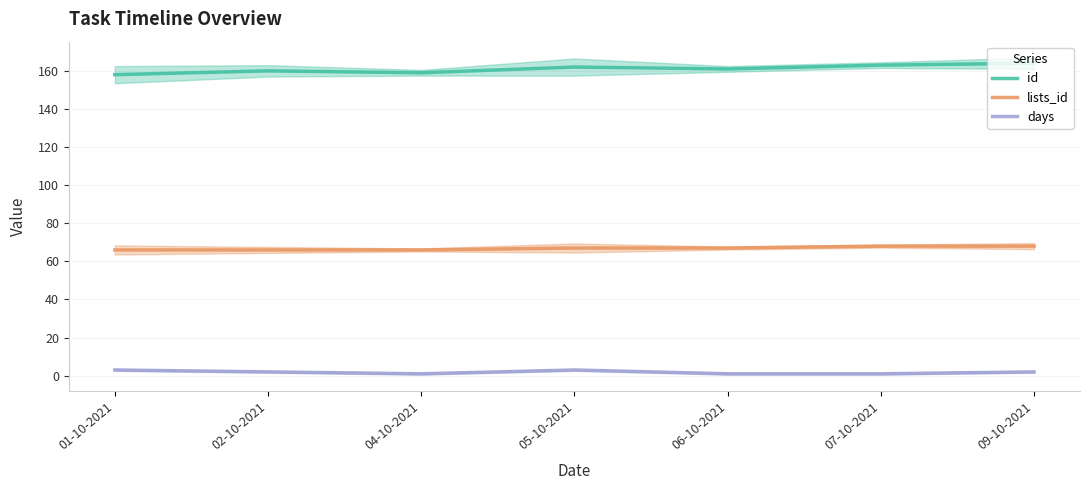

Which series has the widest spread of values?

id